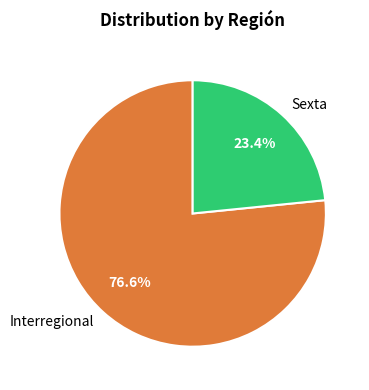

Count the number of slices in the pie.

2